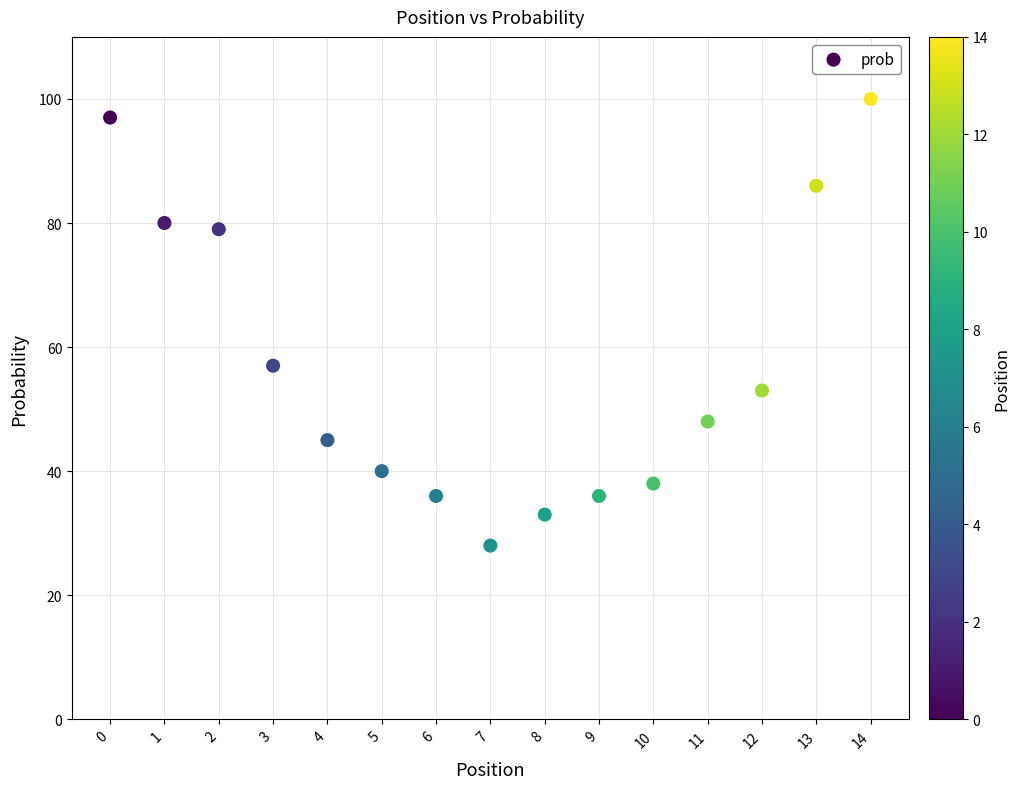

What Y value in the scatter plot is closest to 64?

57